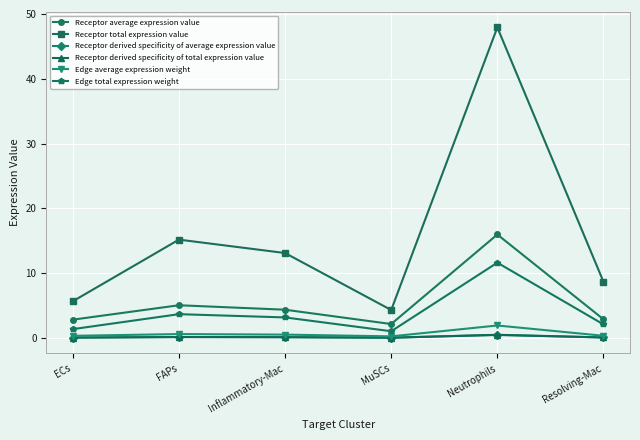

What are all the series names shown in the legend?

Receptor average expression value, Receptor total expression value, Receptor derived specificity of average expression value, Receptor derived specificity of total expression value, Edge average expression weight, Edge total expression weight